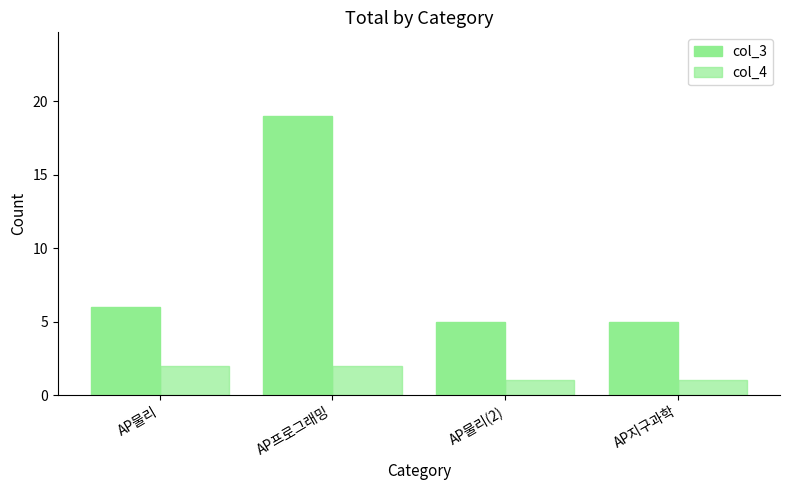

Reading left to right, extract all data points from this chart.

col_3: AP물리=6	AP프로그래밍=19	AP물리(2)=5	AP지구과학=5
col_4: AP물리=2	AP프로그래밍=2	AP물리(2)=1	AP지구과학=1